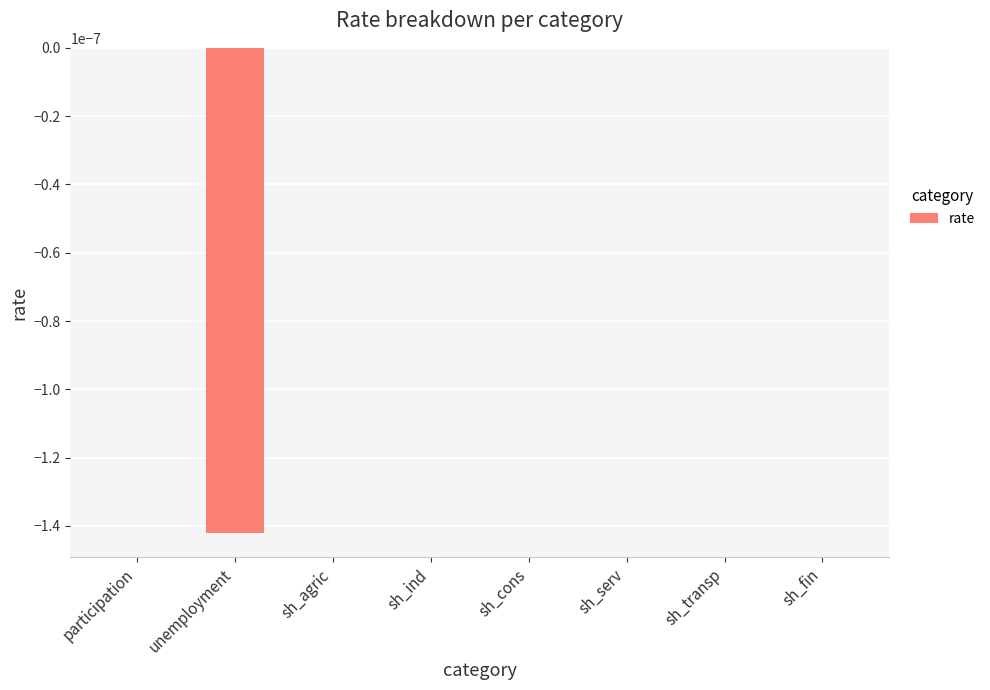

The chart shows a value of 0.0 at sh_transp. True or false?

True